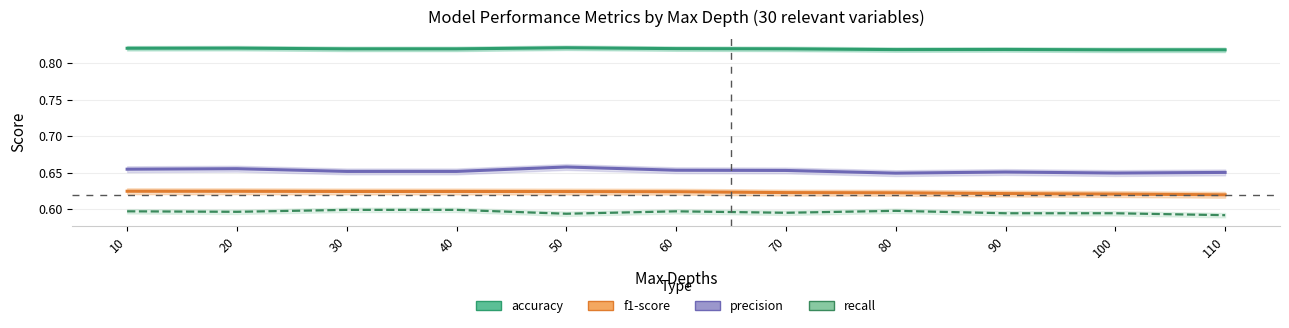

What are all the series names shown in the legend?

accuracy, f1-score, precision, recall